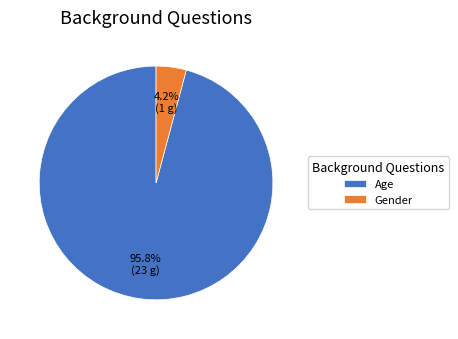

Which has a higher value, Age or Gender?

Age